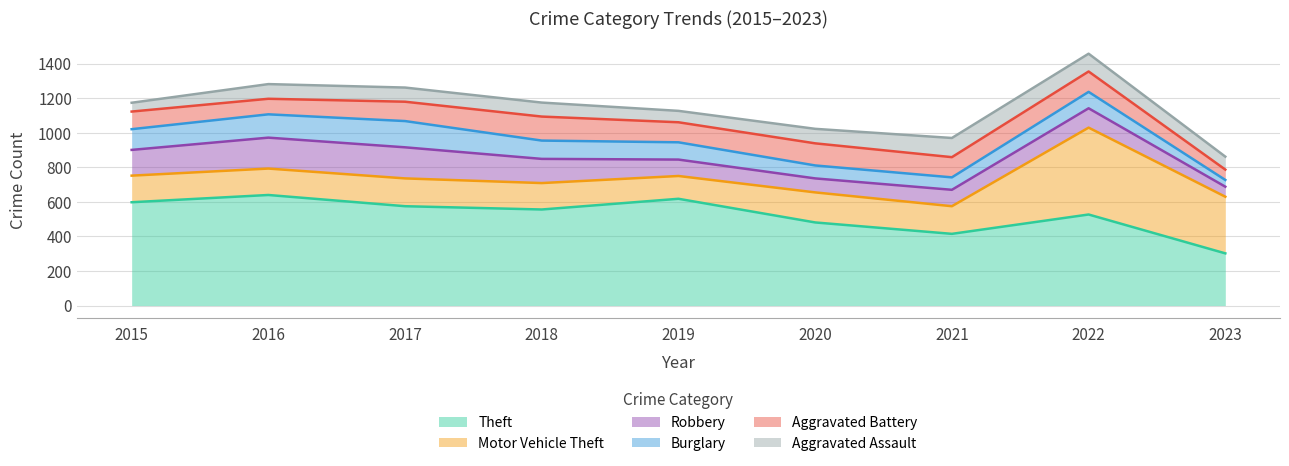

Reading left to right, extract all data points from this chart.

Theft: 598	640	575	556	618	481	415	527	302
Motor Vehicle Theft: 154	153	161	153	132	174	160	503	328
Robbery: 149	179	180	140	95	81	95	112	58
Burglary: 120	135	152	106	100	75	72	95	39
Aggravated Battery: 102	90	112	139	116	128	117	118	60
Aggravated Assault: 51	85	82	81	66	84	111	103	75